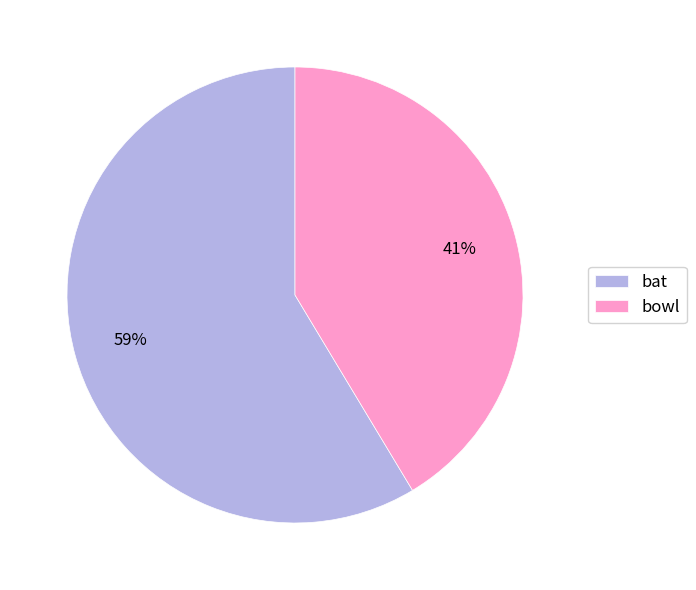

Between bat and bowl, which is larger?

bat